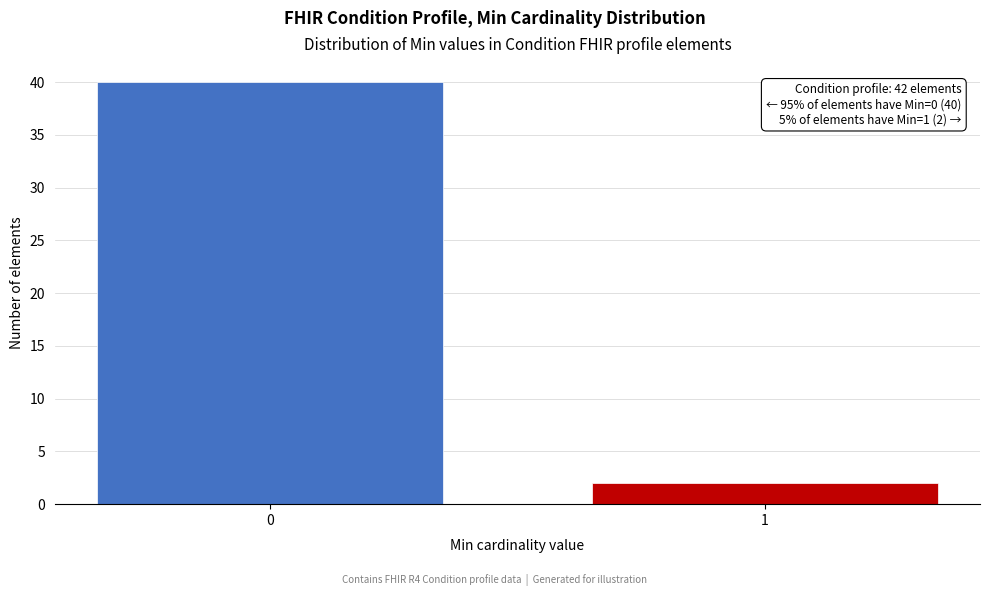

Reading left to right, extract all data points from this chart.

0=40	1=2